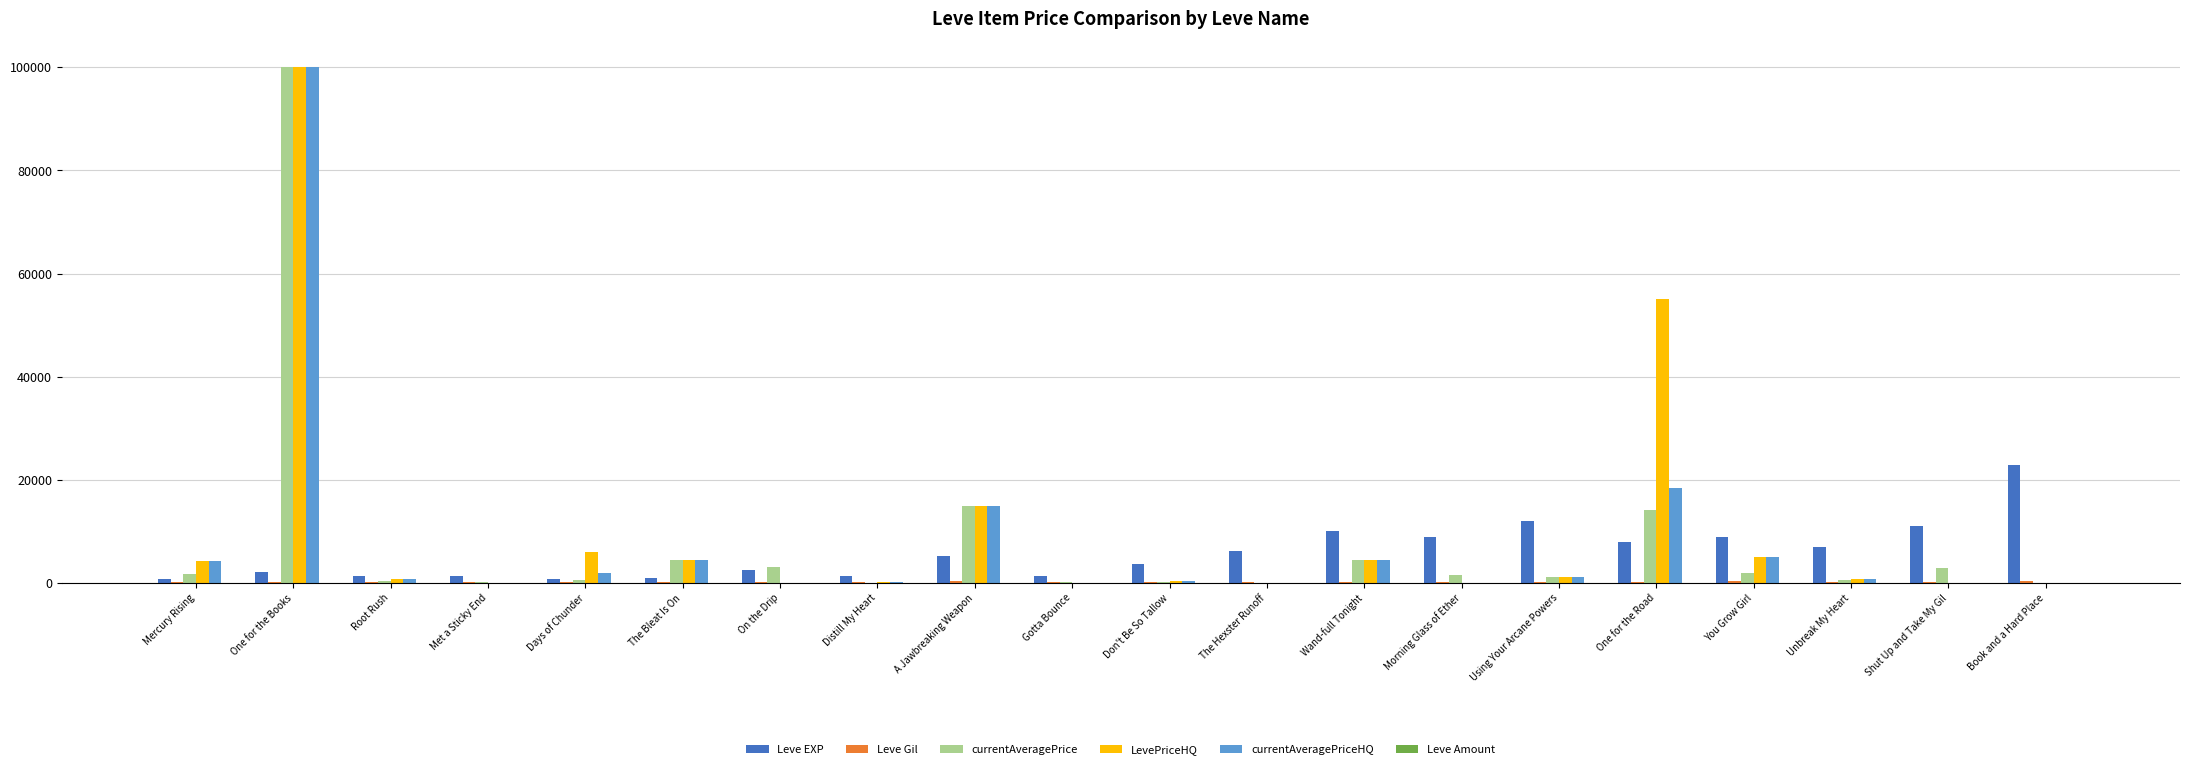

Count the number of data series in this chart.

6